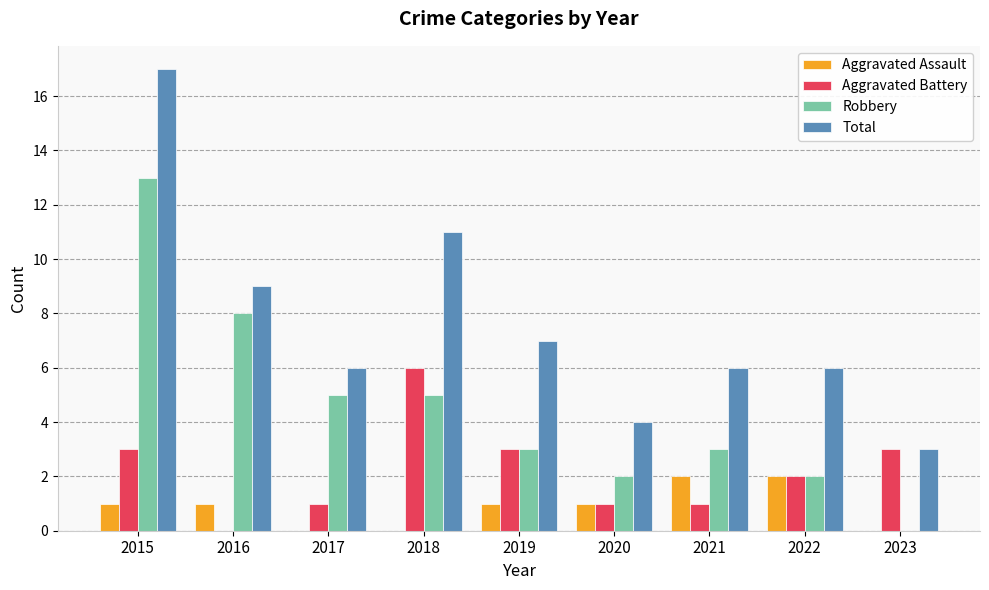

Is the value of Robbery at 2017 greater than the value of Aggravated Battery at 2022?

Yes